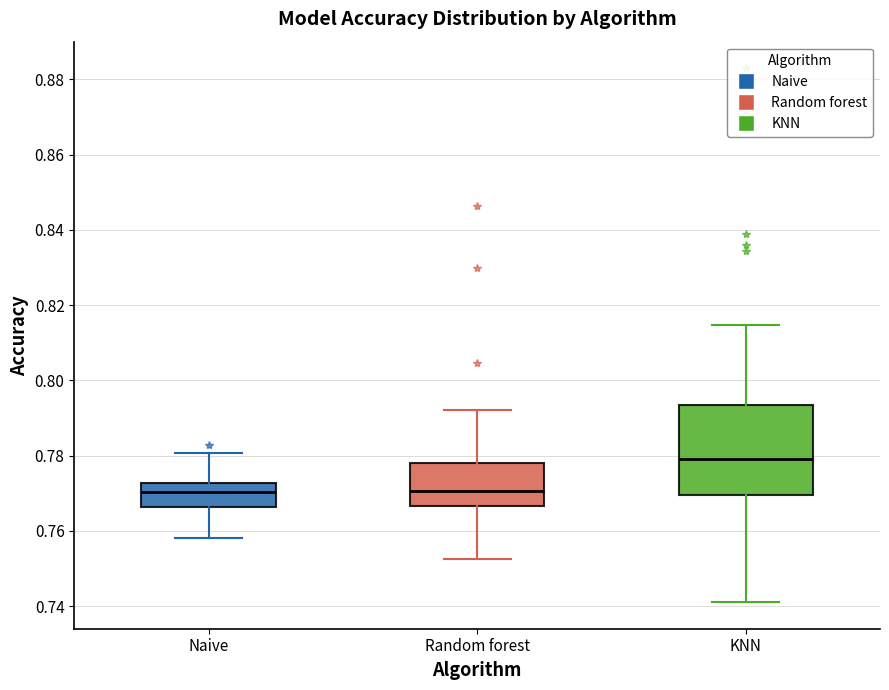

Where does the lower whisker of the box for KNN end on the y-axis? The values are not printed on the chart, so give them approximately, as read against the axis.

0.742